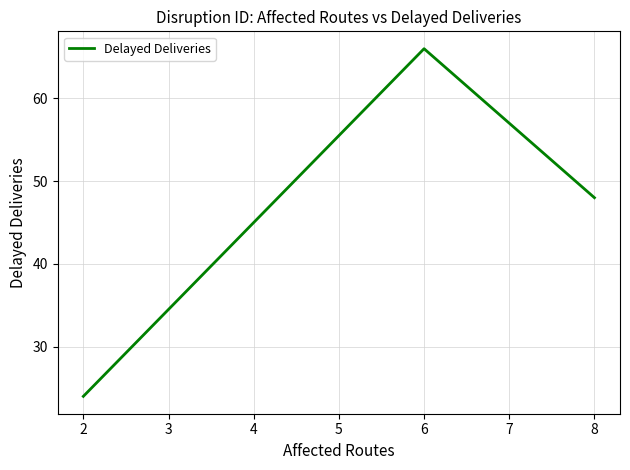

Count the values in the range 24 to 66.

3